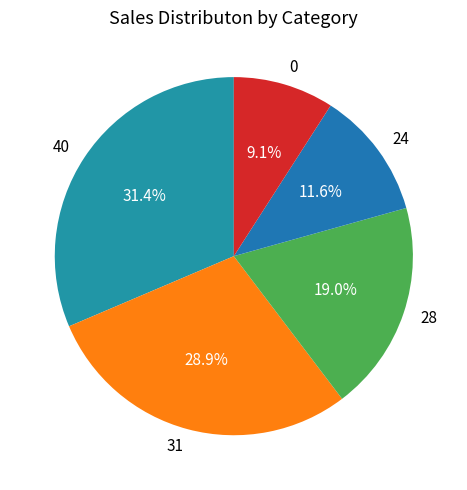

How many slices are in this pie chart?

5